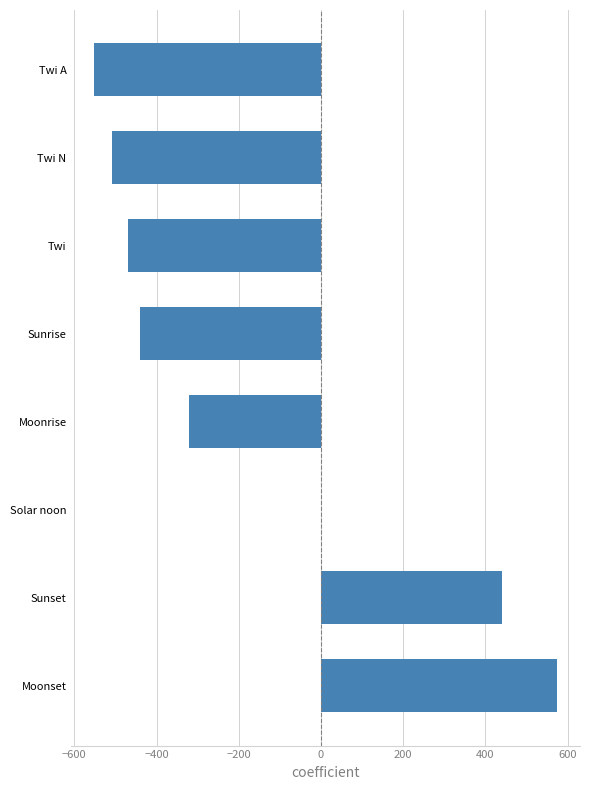

Reading bottom to top, transcribe all the data shown in this chart.

Moonset=574	Sunset=440	Solar noon=0	Moonrise=-320	Sunrise=-440	Twi=-470	Twi N=-508	Twi A=-551